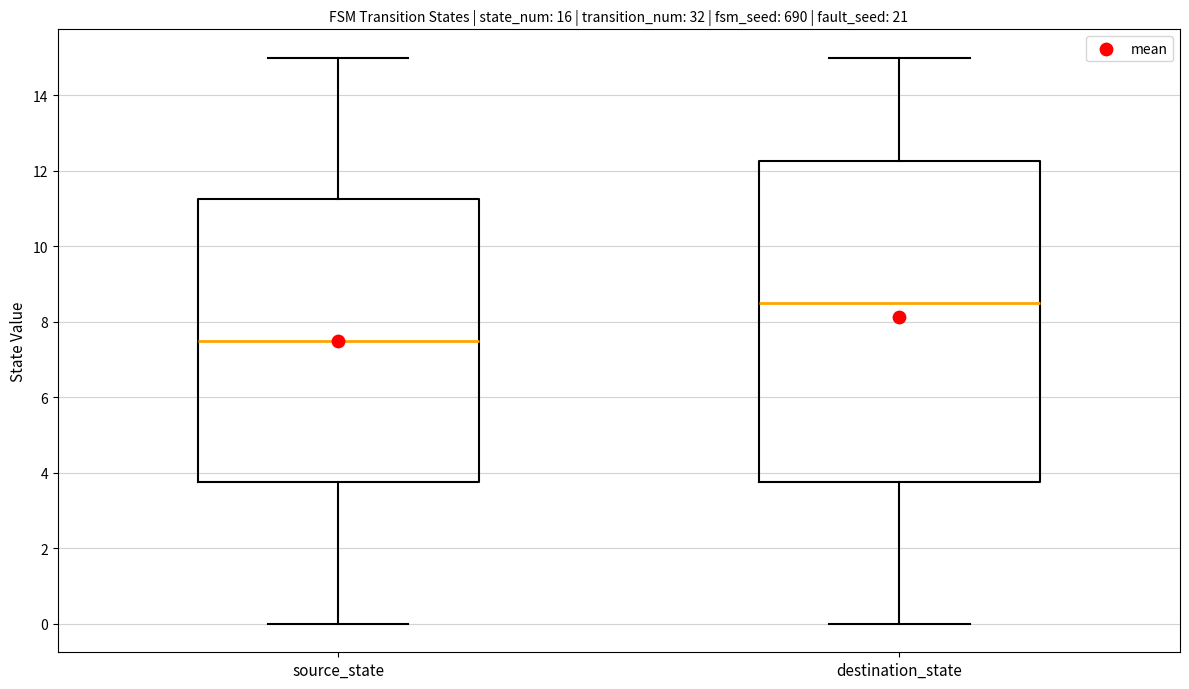

Reading left to right, read every box against the y-axis: the position of its median line, the range the box covers, and the ends of its whiskers. The values are not printed on the chart, so give them approximately, as read against the axis.

source_state: median 7.6, box 3.8 to 11.2, whiskers 0.0 to 15.0
destination_state: median 8.6, box 3.8 to 12.2, whiskers 0.0 to 15.0